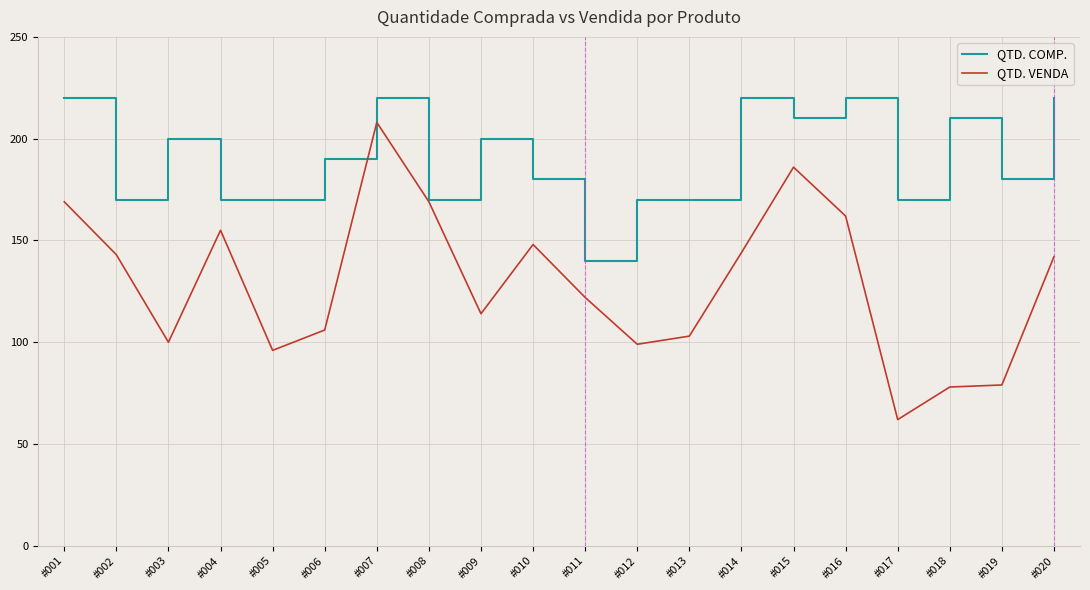

What is the difference between the maximum and minimum values in the QTD. VENDA series?

146